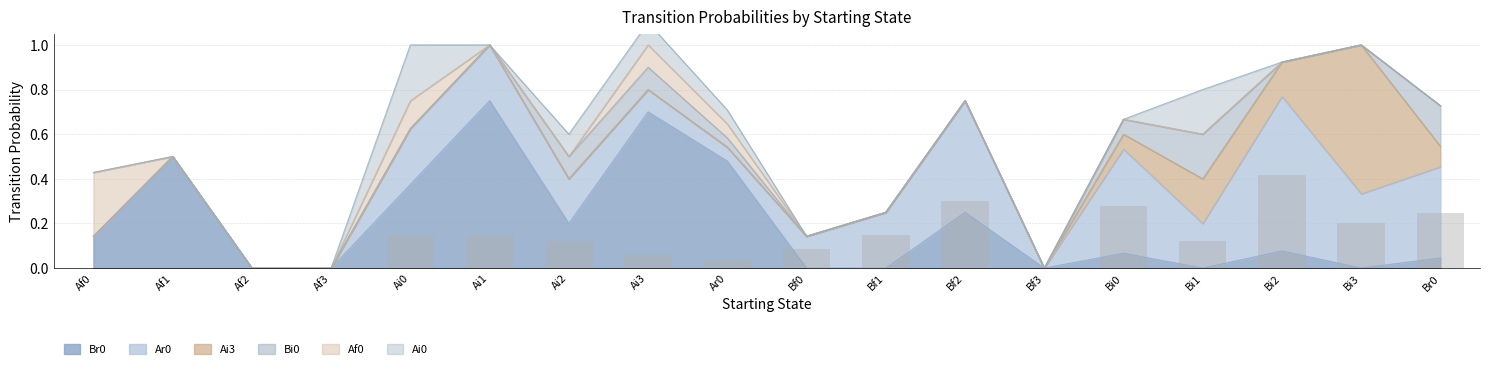

Which series changed the most between Af3 and Bf2?

Ar0